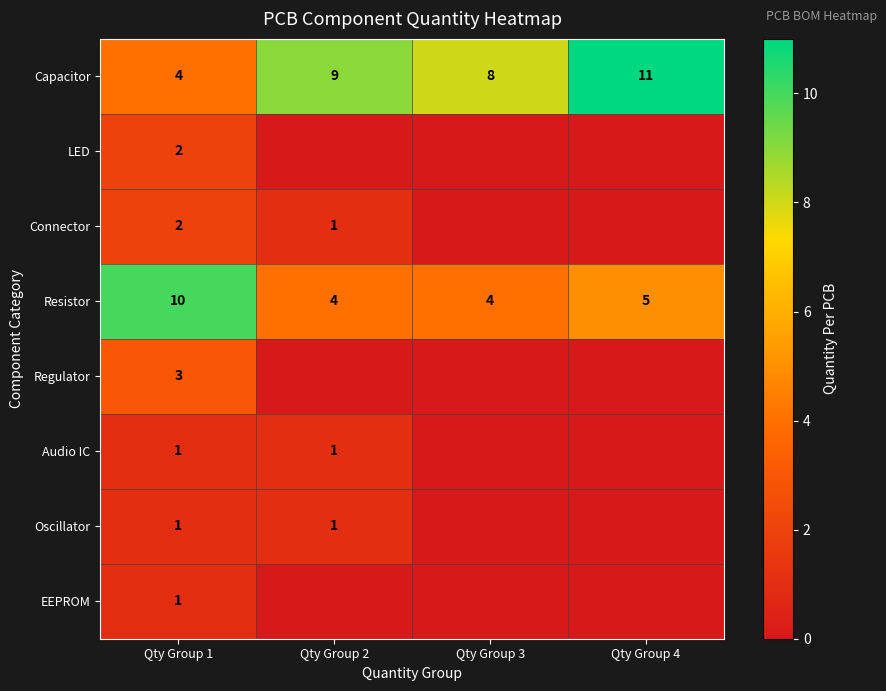

Is it true that Audio IC equals 0 at Qty Group 1?

False